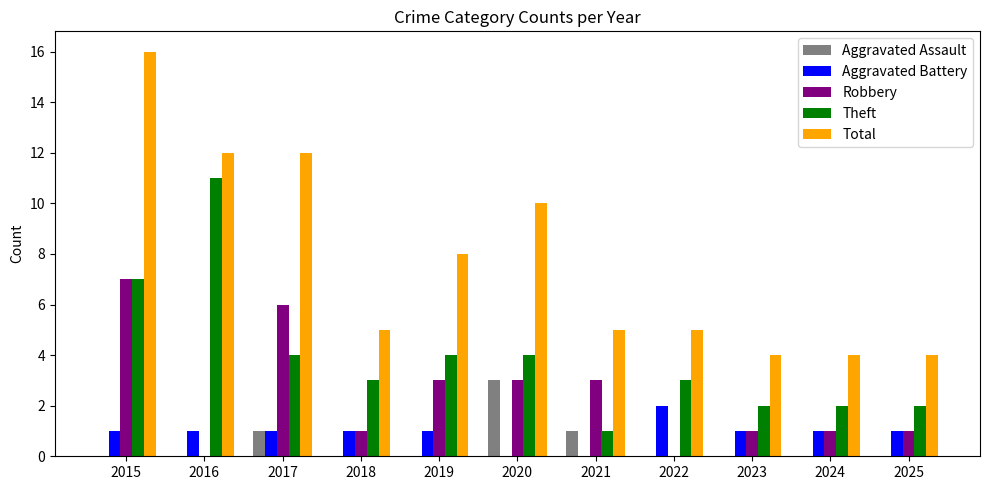

Reading left to right, list all the values displayed in this chart.

Aggravated Assault: 0	0	1	0	0	3	1	0	0	0	0
Aggravated Battery: 1	1	1	1	1	0	0	2	1	1	1
Robbery: 7	0	6	1	3	3	3	0	1	1	1
Theft: 7	11	4	3	4	4	1	3	2	2	2
Total: 16	12	12	5	8	10	5	5	4	4	4